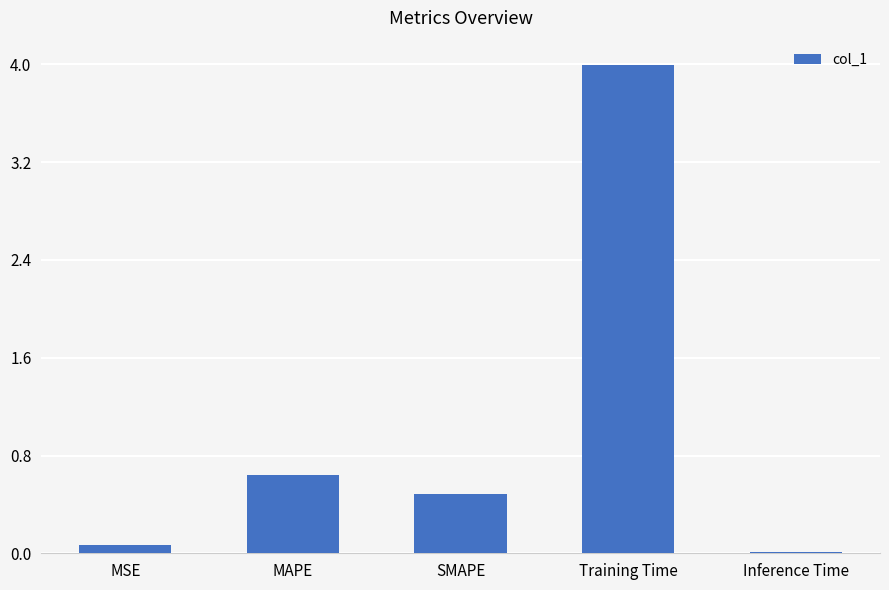

Is it true that the value at SMAPE is 0.5?

True